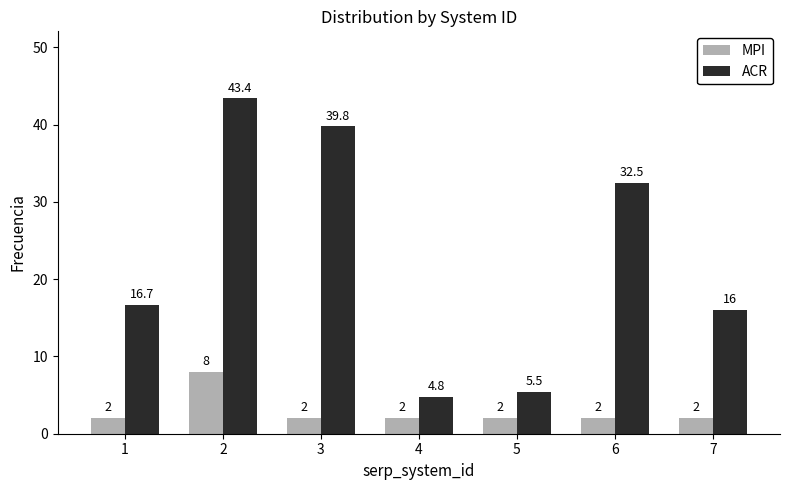

How many data points in ACR are less than 16?

2